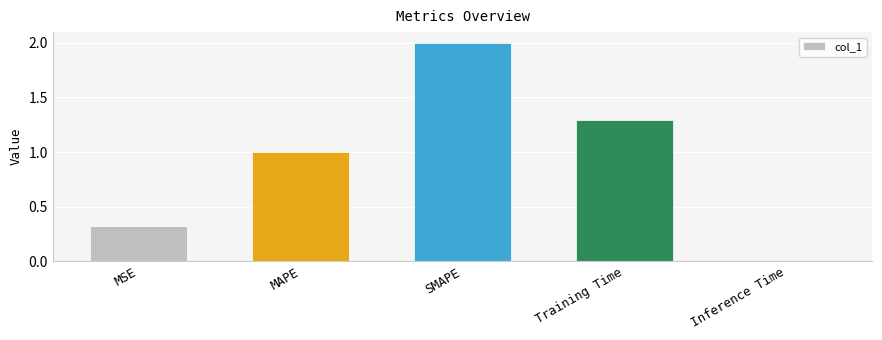

What is the sum of the values at SMAPE and Inference Time?

2.0